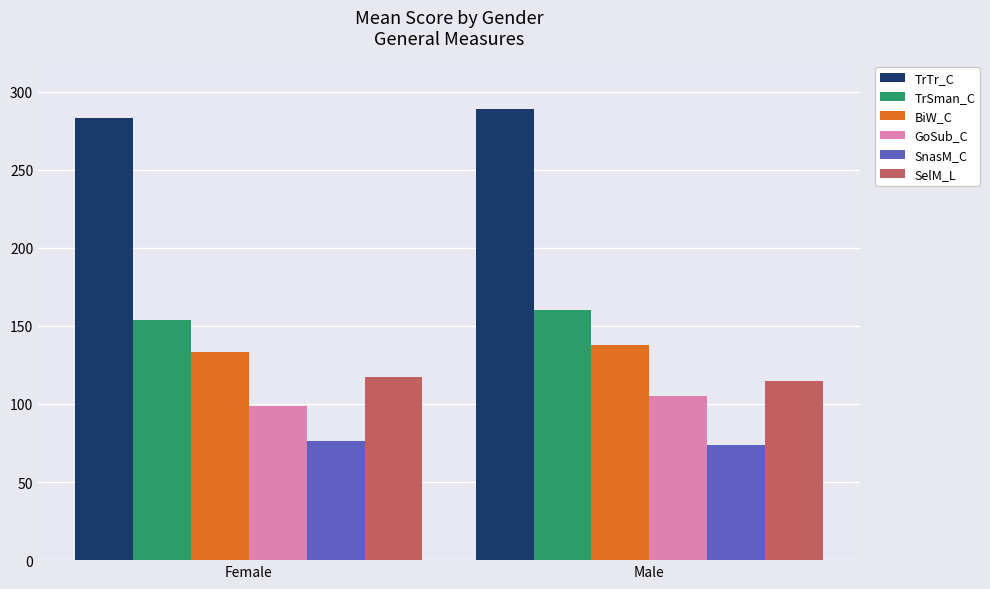

Reading left to right, extract all data points from this chart.

TrTr_C: Female=283	Male=289
TrSman_C: Female=154	Male=160
BiW_C: Female=133	Male=138
GoSub_C: Female=99	Male=105
SnasM_C: Female=76	Male=74
SelM_L: Female=117	Male=115